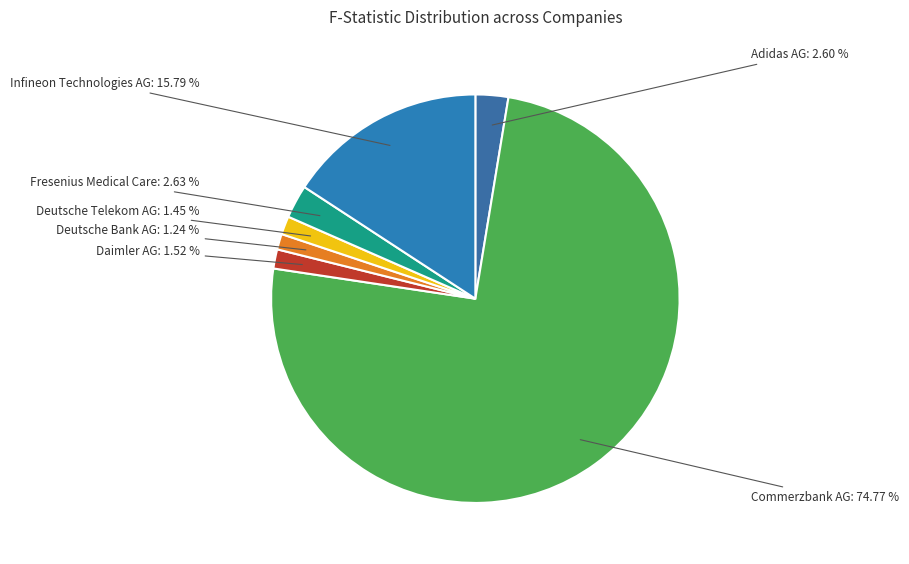

What is the smallest slice in the pie chart?

Deutsche Bank AG